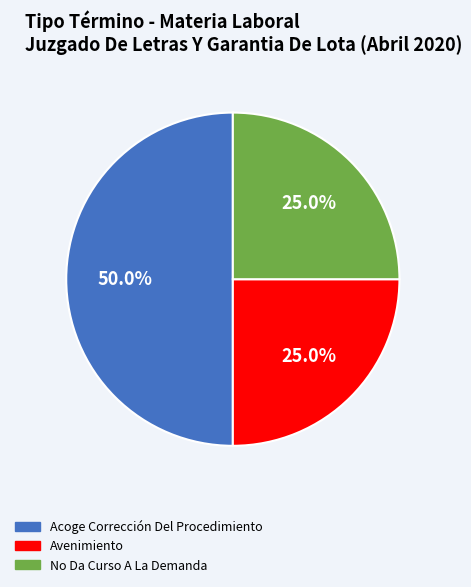

What is the ratio of the value at Acoge Corrección Del Procedimiento to the value at Avenimiento?

2.0